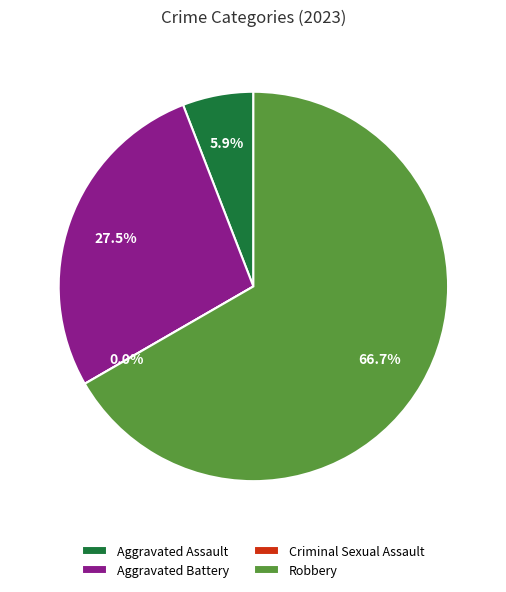

To the nearest percent, what percentage of the pie is Aggravated Assault?

6%